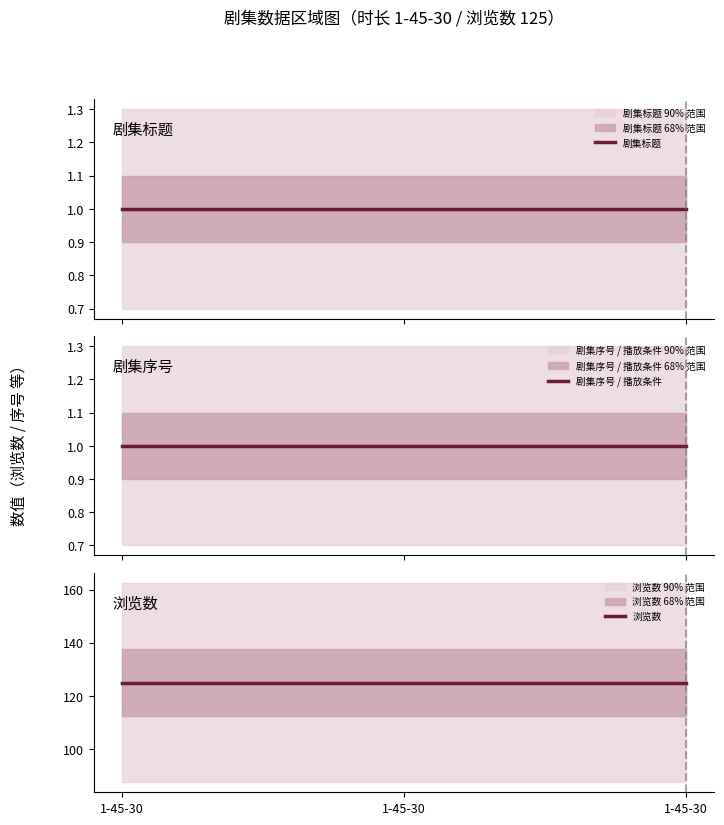

What is the maximum value shown in the chart?

125